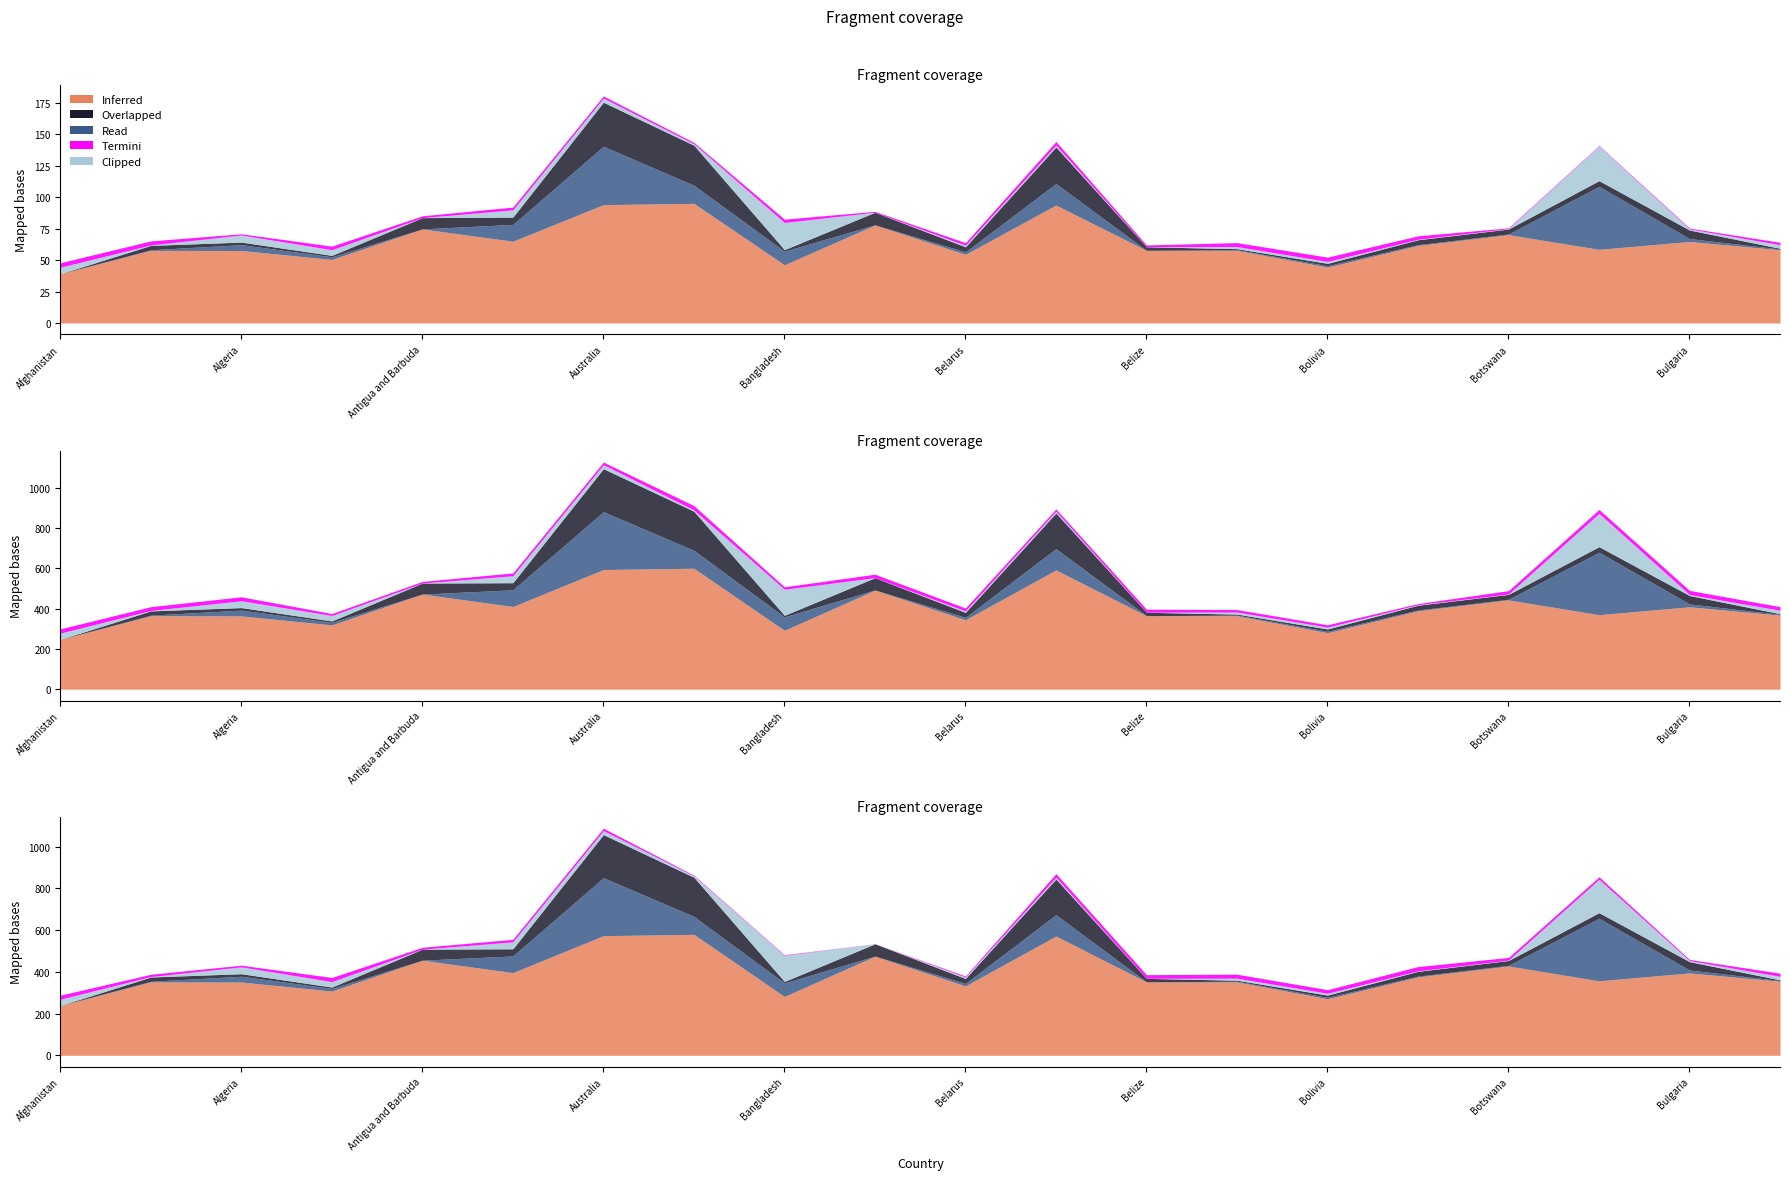

Count the Inferred (rule_of_law) values in the range 0 to 1.

20